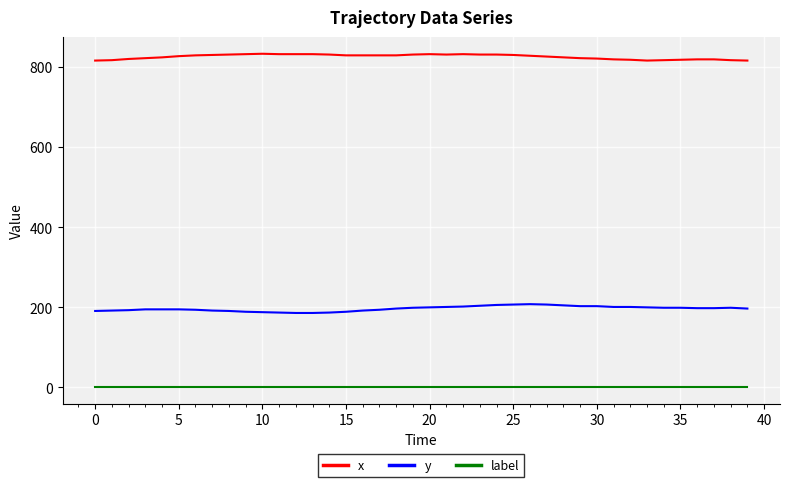

Which series has the largest total across all categories?

x